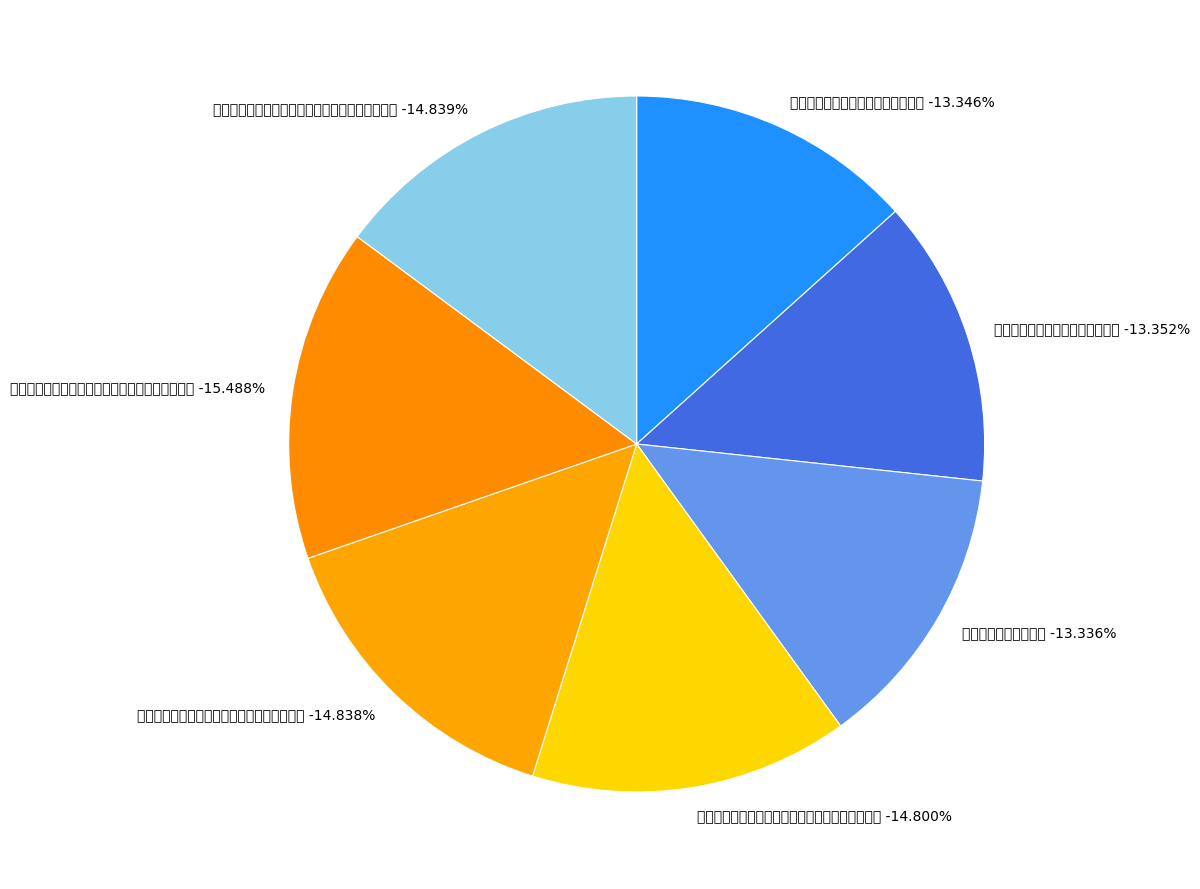

To the nearest percent, what percentage of the pie is 同梁思立邓君肃梁少仲林开先宿梅庵?

13%